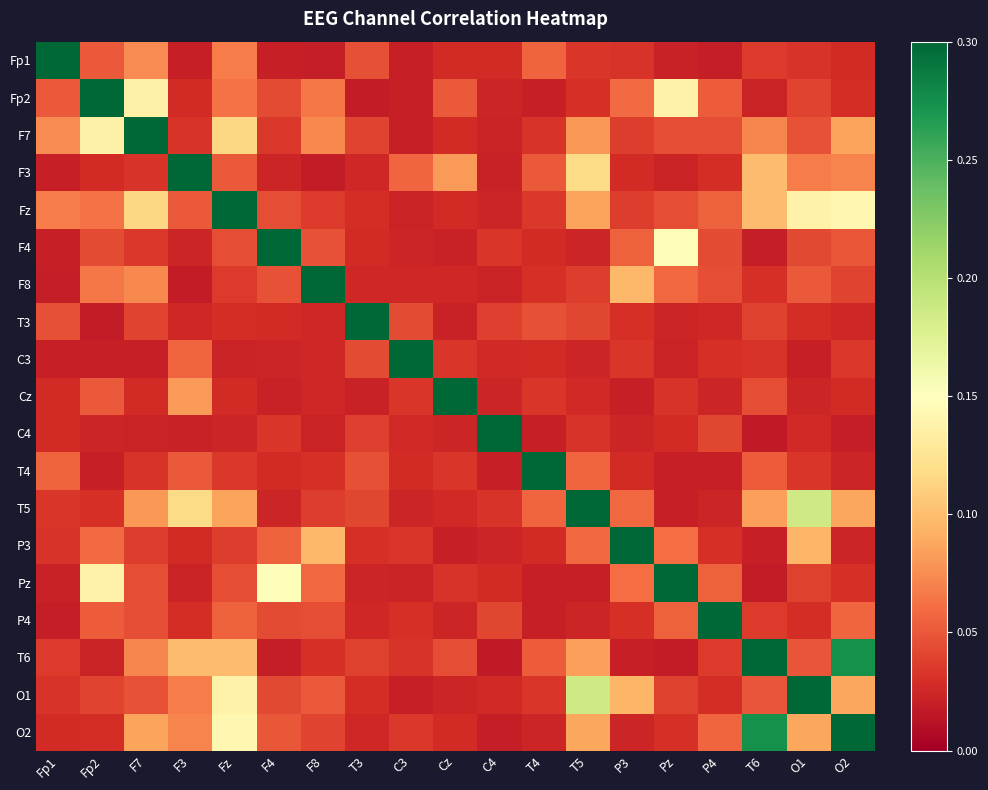

Between P3 and Fp1, which is larger?

Fp1